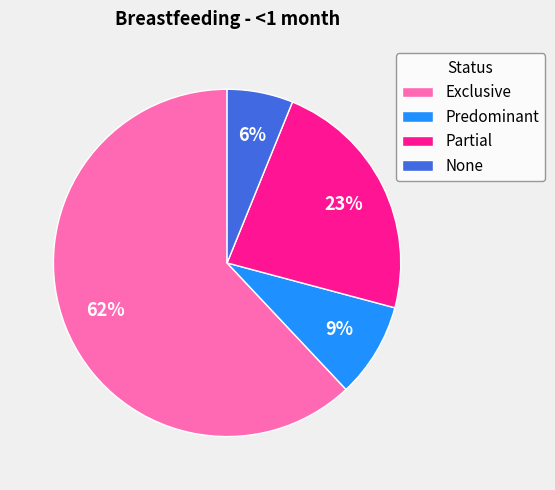

Between None and Predominant, which is larger?

Predominant